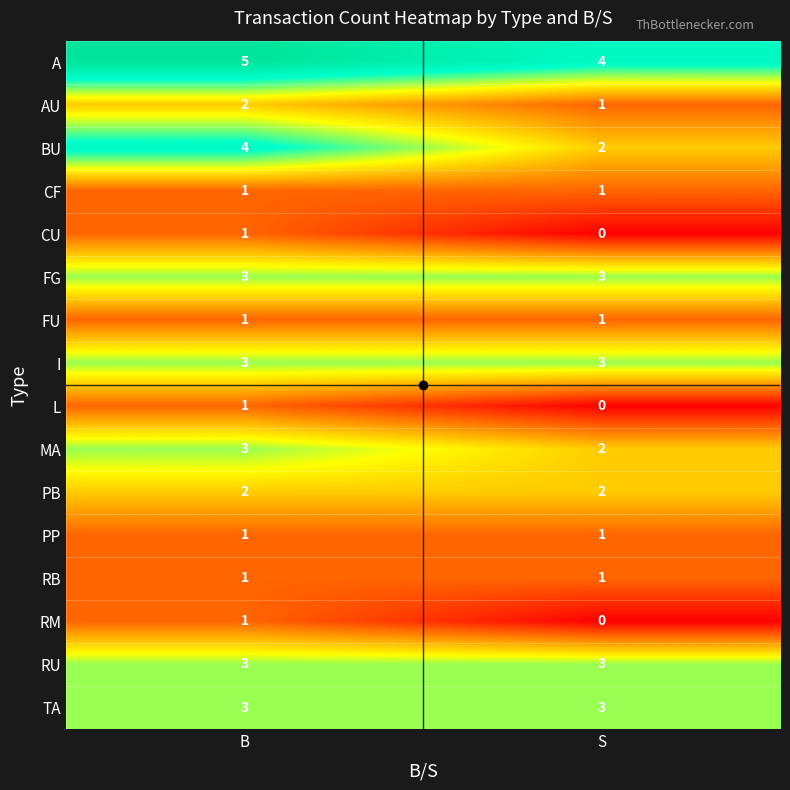

At how many categories does at least one series exceed 2?

2